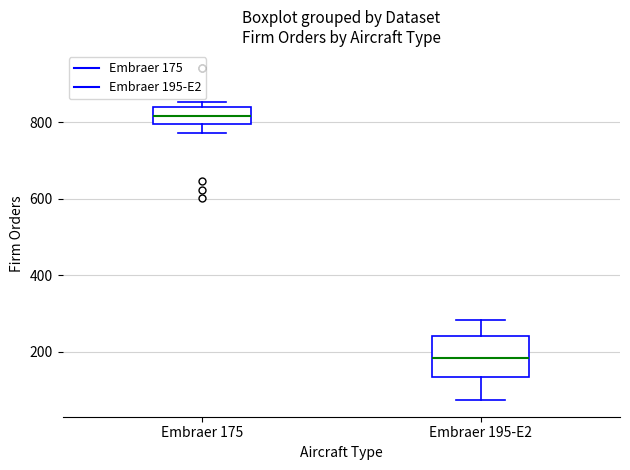

Which box is the tallest, from its lower edge to its upper edge?

Embraer 195-E2